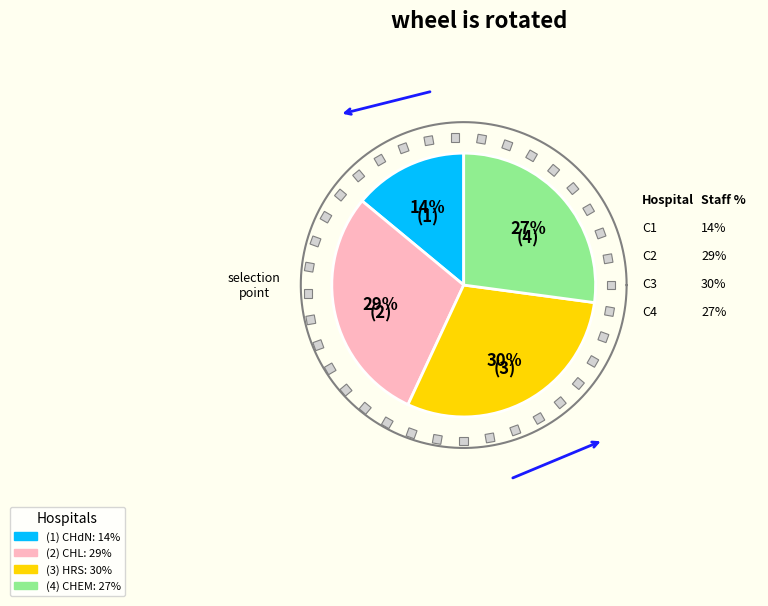

How many slices are in this pie chart?

4